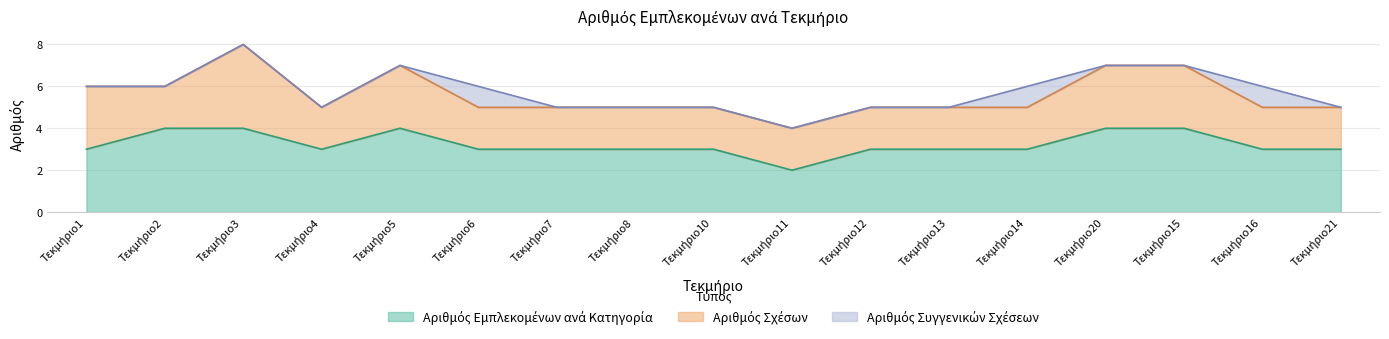

How many interior local valleys does the Αριθμός Εμπλεκομένων ανά Κατηγορία series have?

2